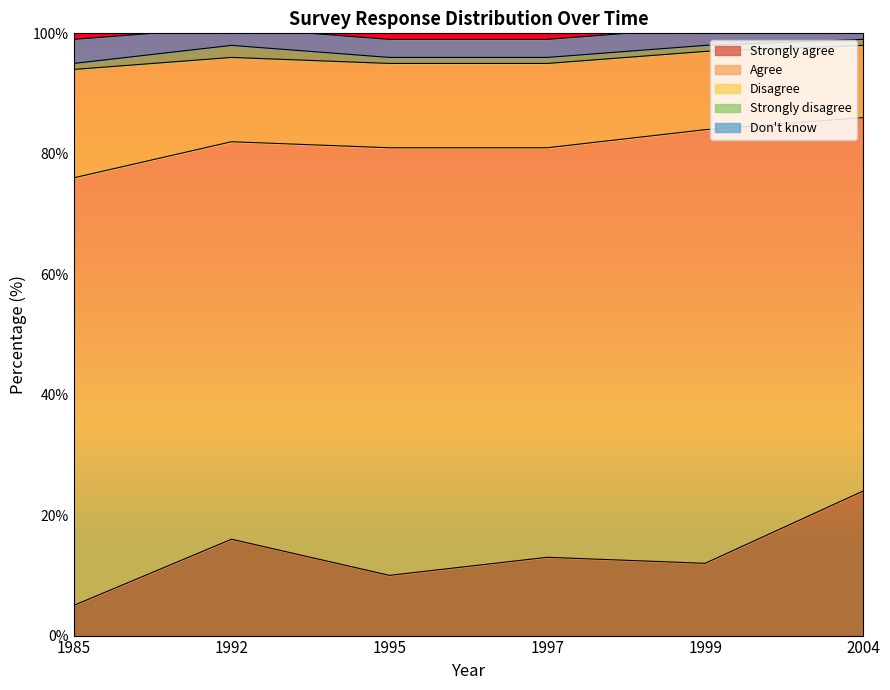

Does the chart display data point markers on the line(s)?

No